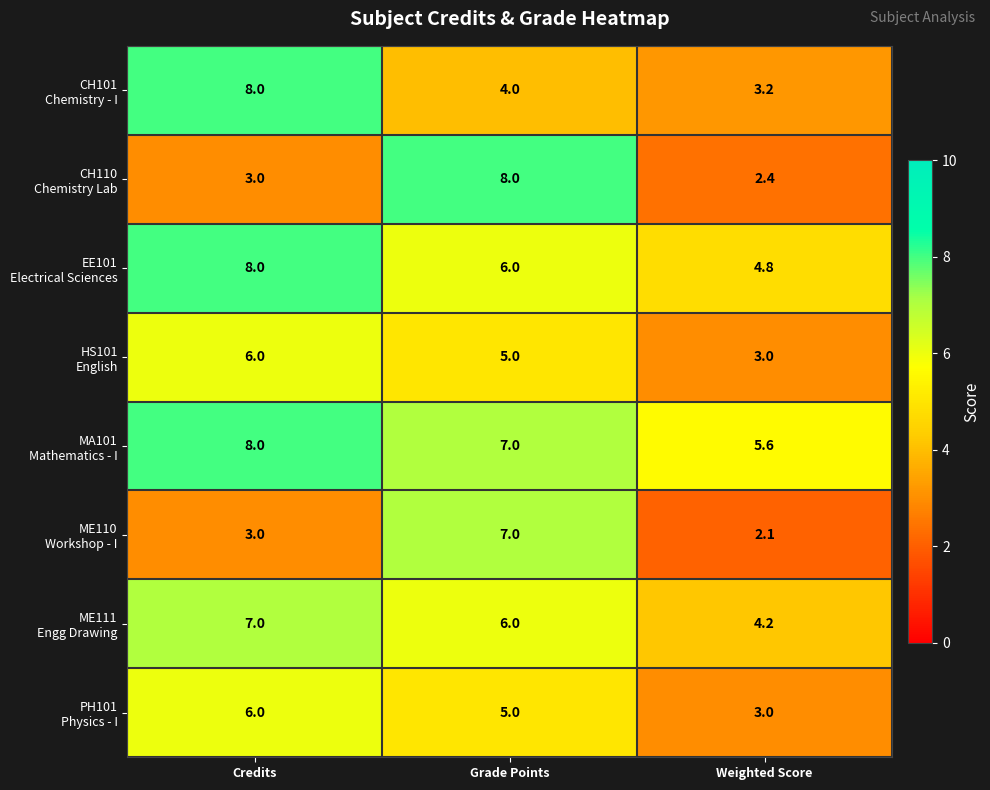

At how many categories does at least one series exceed 4?

3